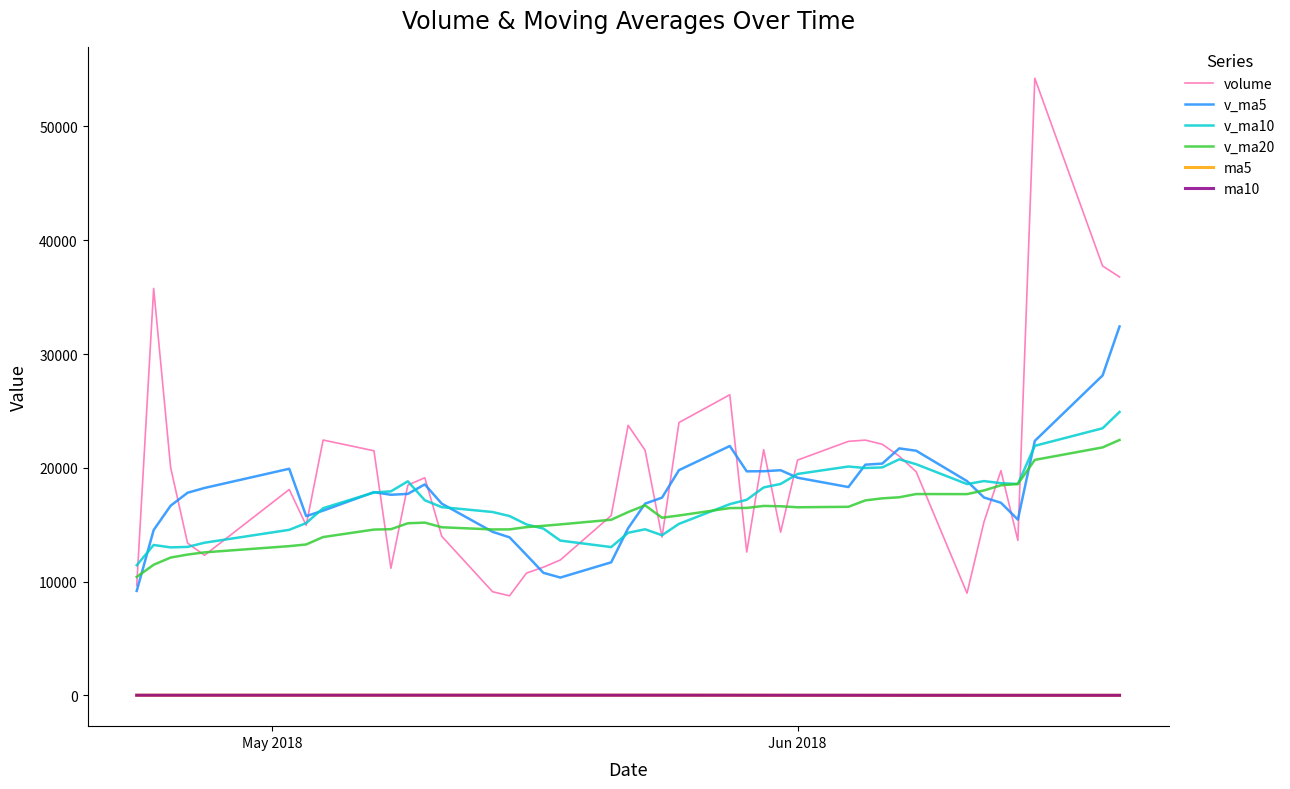

What is the difference between the maximum and second lowest values in the v_ma5 series?

22068.7